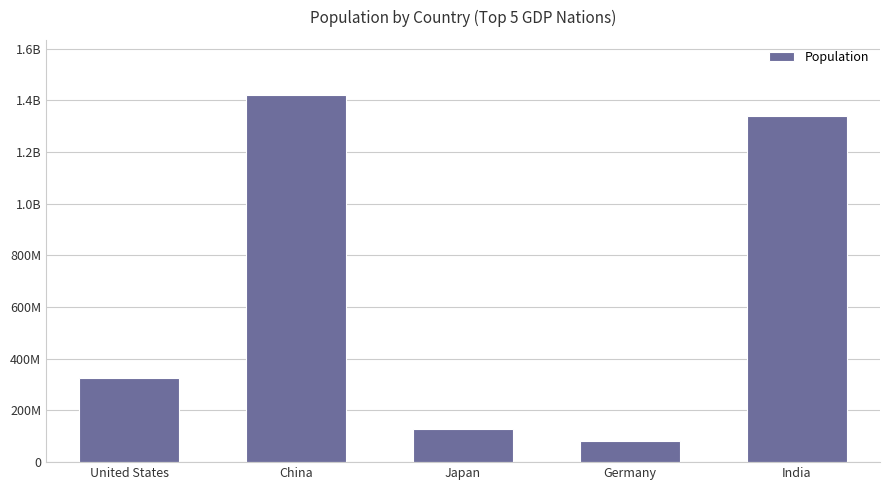

Rank the categories by value from highest to lowest.

China, India, United States, Japan, Germany